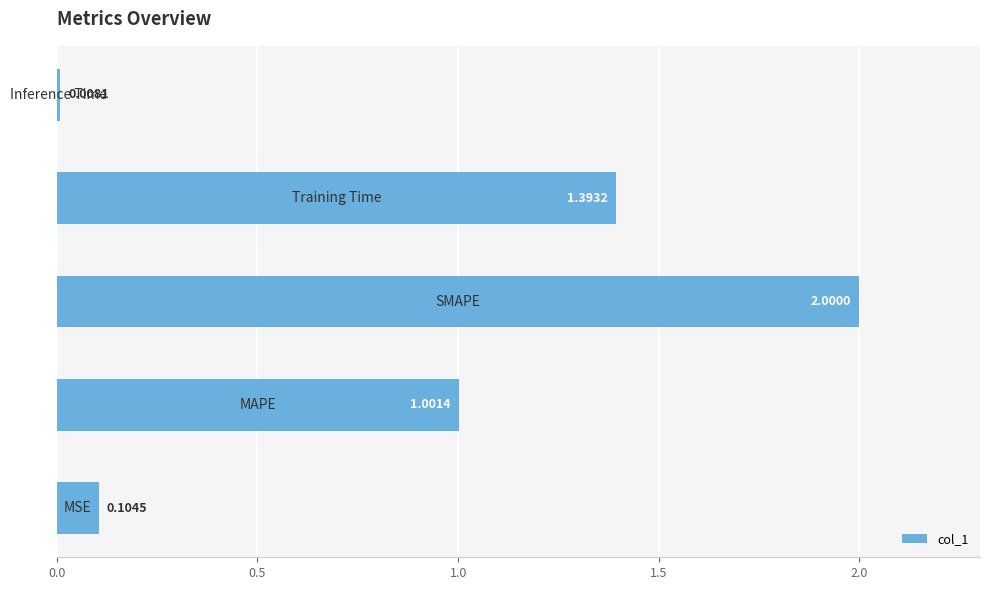

What is the sum of all values?

4.5